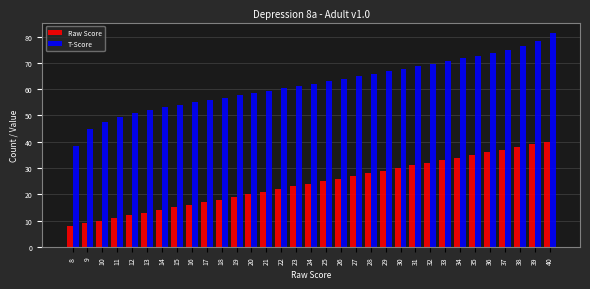

Between 10 and 23, which series saw the biggest shift?

T-Score